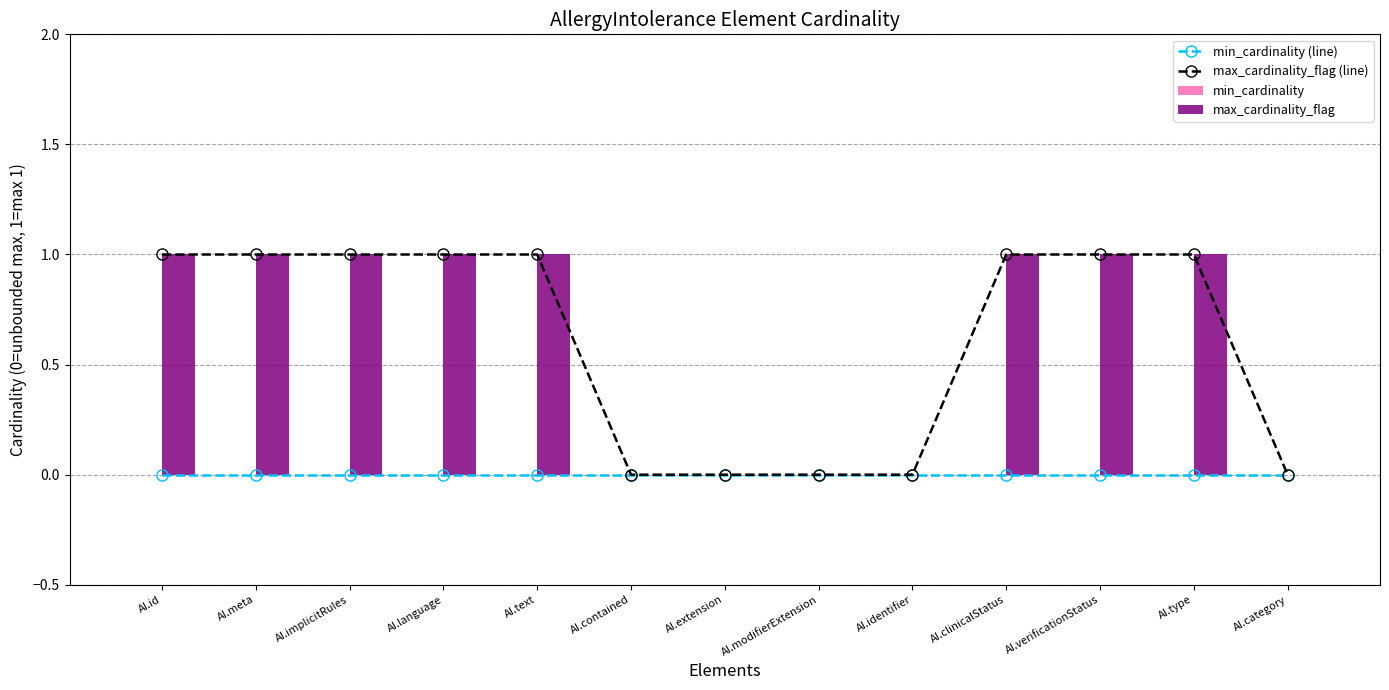

Which series has the widest spread of values?

max_cardinality_flag (line)